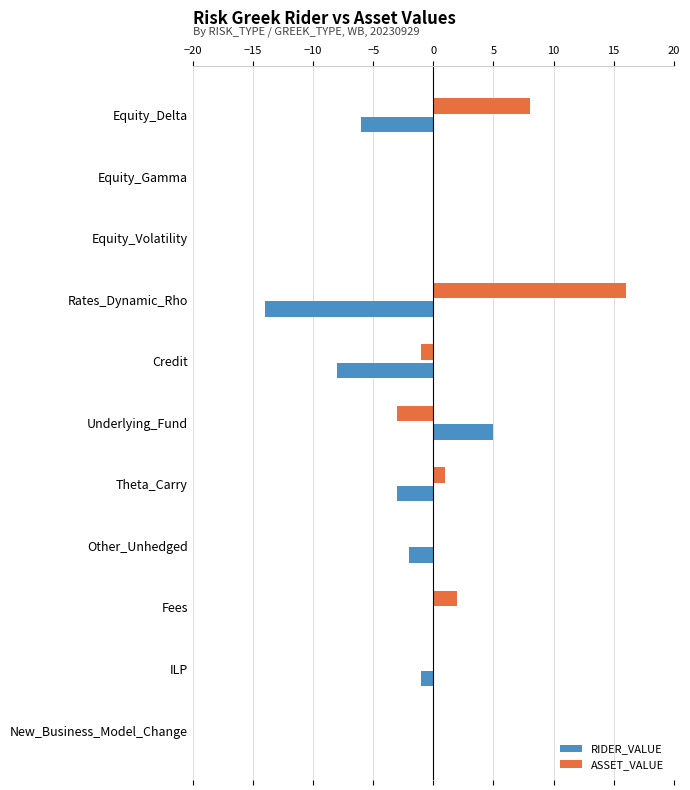

The value of RIDER_VALUE at Equity_Delta is -6. True or false?

True